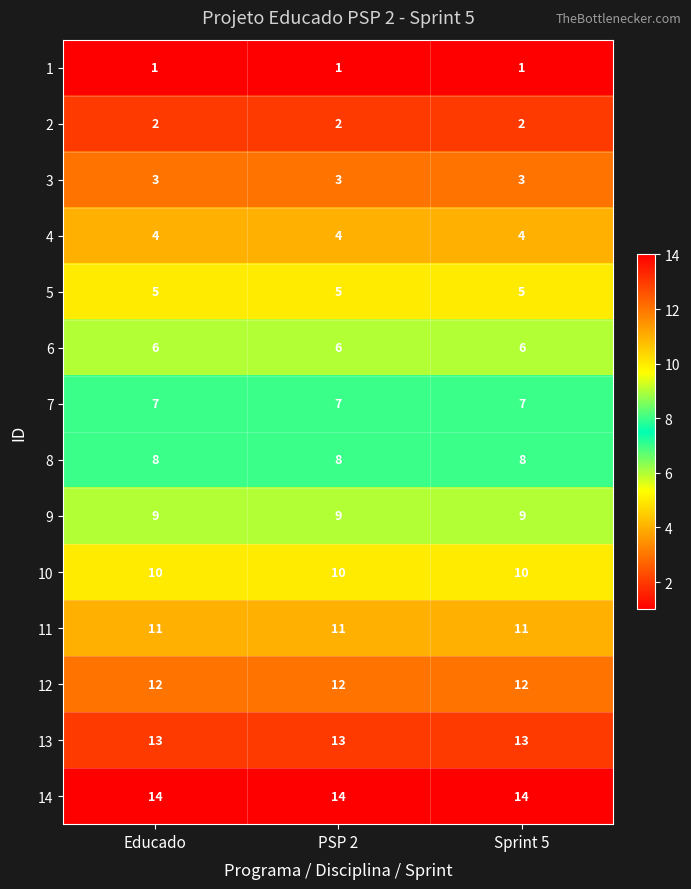

What is the maximum value shown in the chart?

14